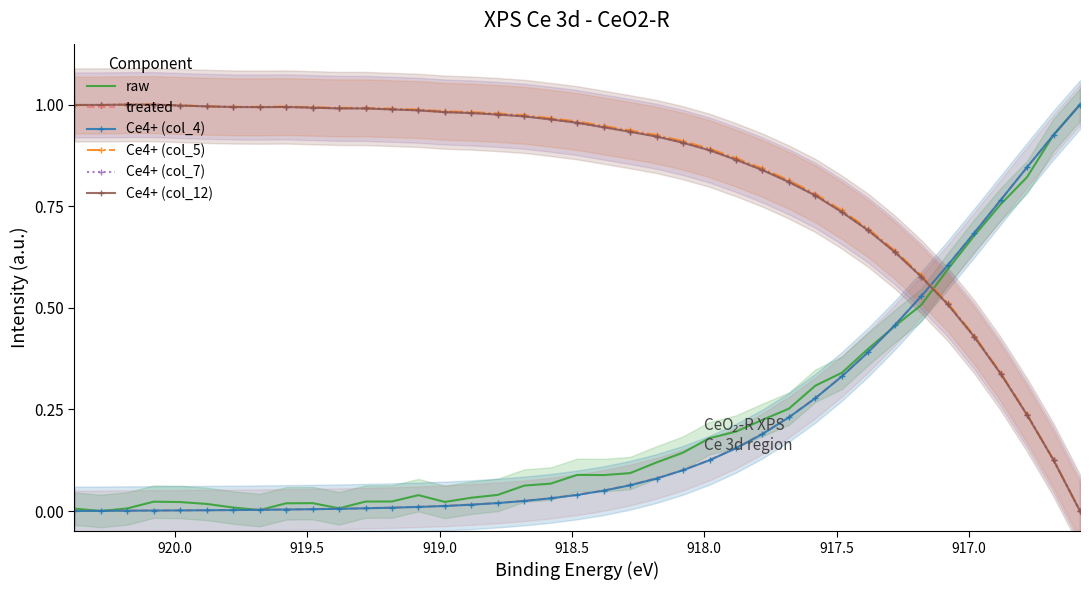

True or false: treated and Ce4+ (col_7) intersect in this chart.

True